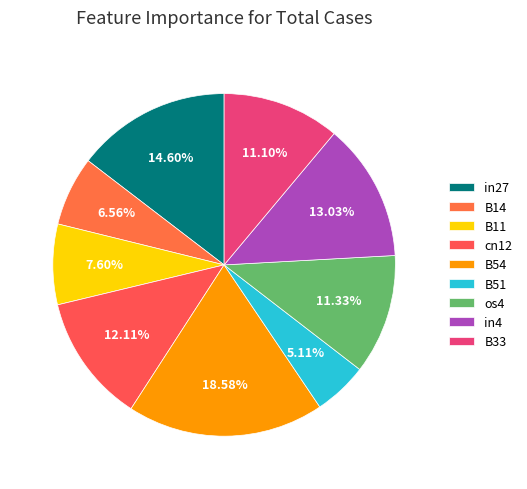

Does in4 account for over 50% of the chart?

No